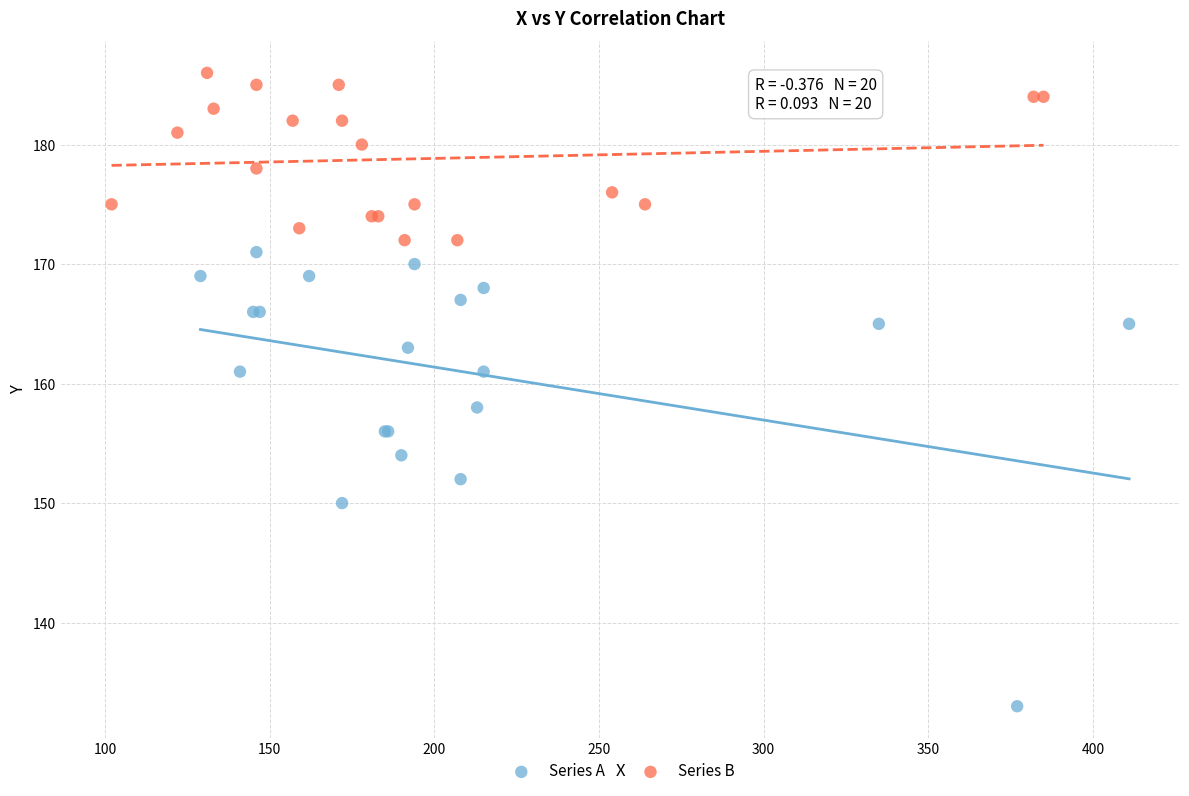

Which series contains the lowest Y value?

Series A